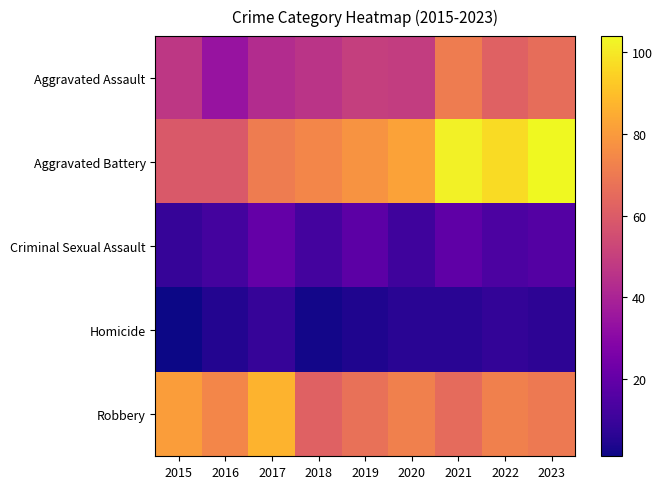

Which series changed the most between 2017 and 2019?

Robbery